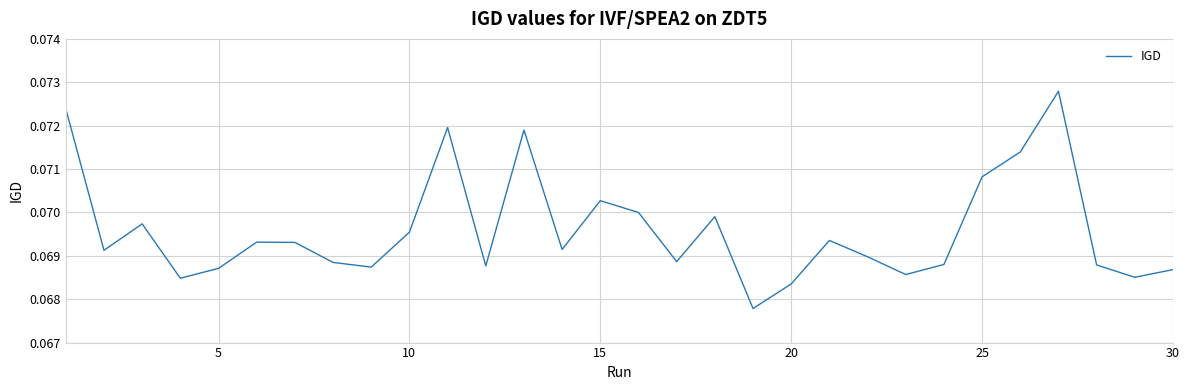

Count the values in the range 0 to 1.

30